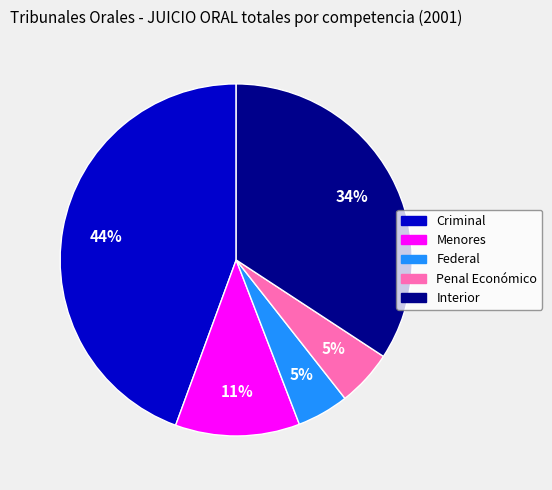

To the nearest percent, what percentage of the pie is Interior?

34%